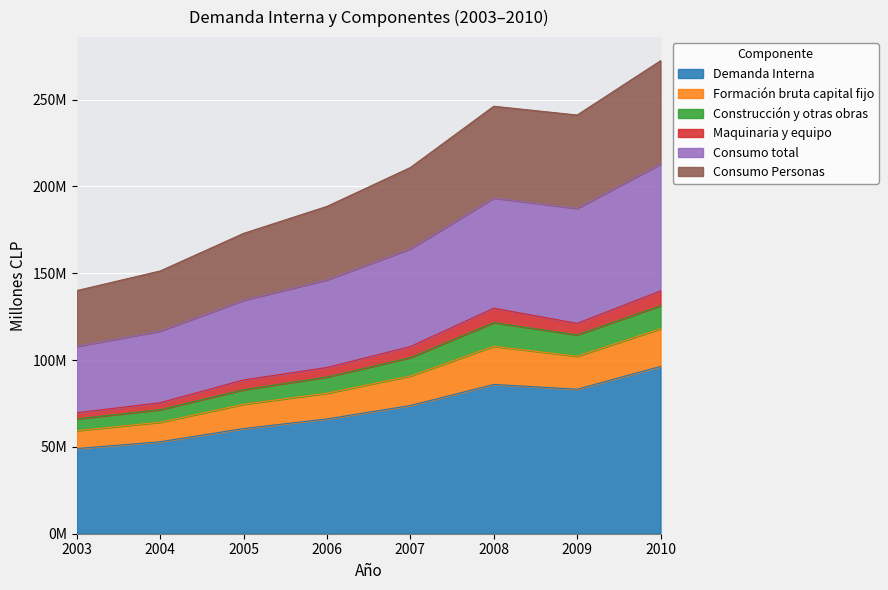

Which has a higher value, 2007 or 2004?

2007